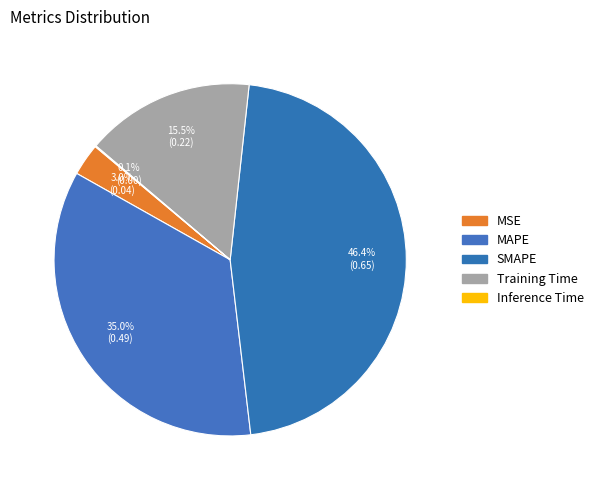

True or false: MSE accounts for 3% of the total.

True